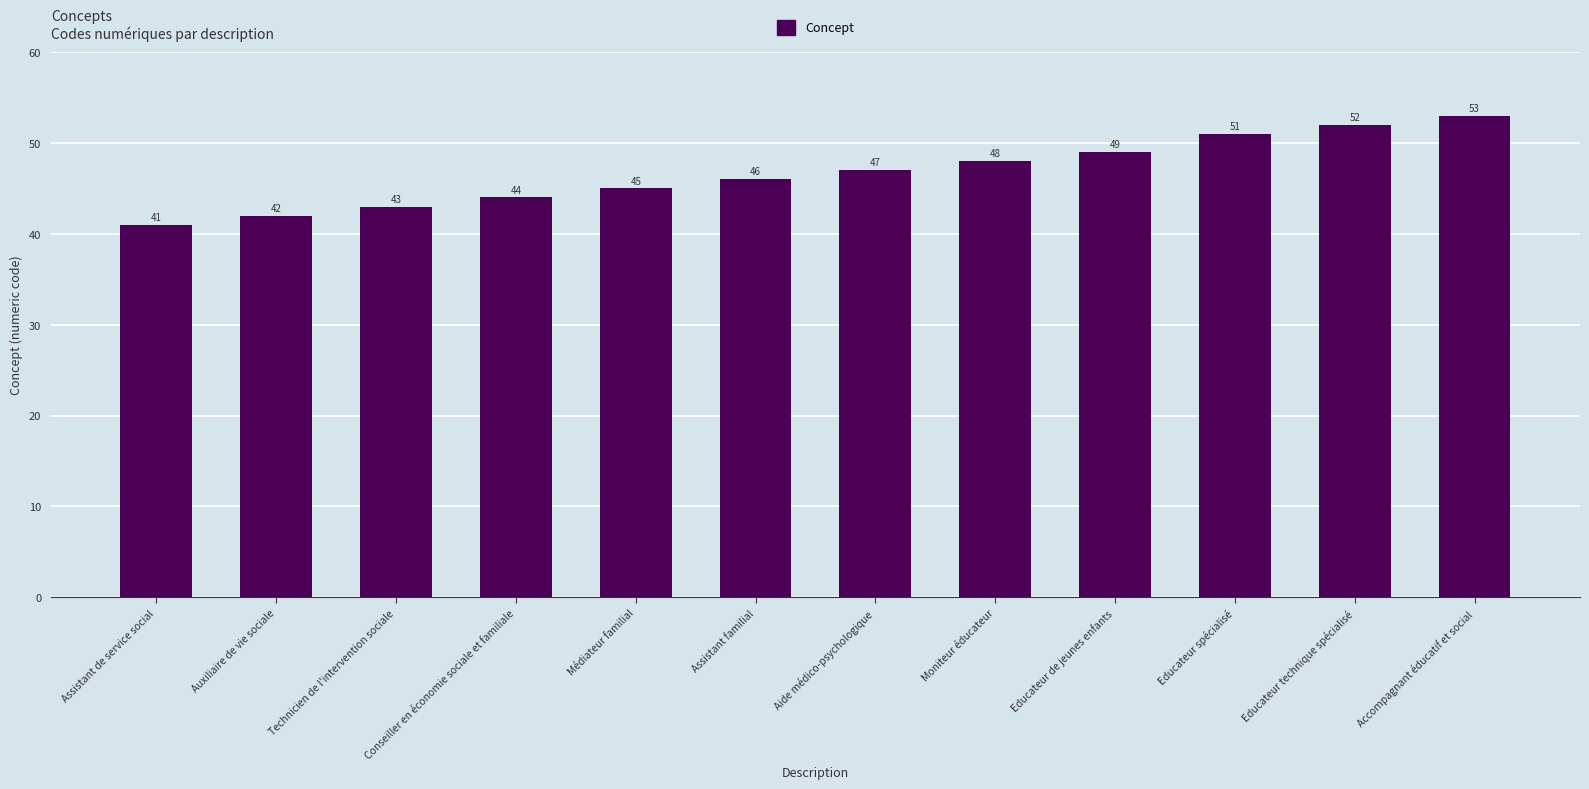

Reading right to left, list all the values displayed in this chart.

Accompagnant éducatif et social=53	Educateur technique spécialisé=52	Educateur spécialisé=51	Educateur de jeunes enfants=49	Moniteur éducateur=48	Aide médico-psychologique=47	Assistant familial=46	Médiateur familial=45	Conseiller en économie sociale et familiale=44	Technicien de l'intervention sociale=43	Auxiliaire de vie sociale=42	Assistant de service social=41